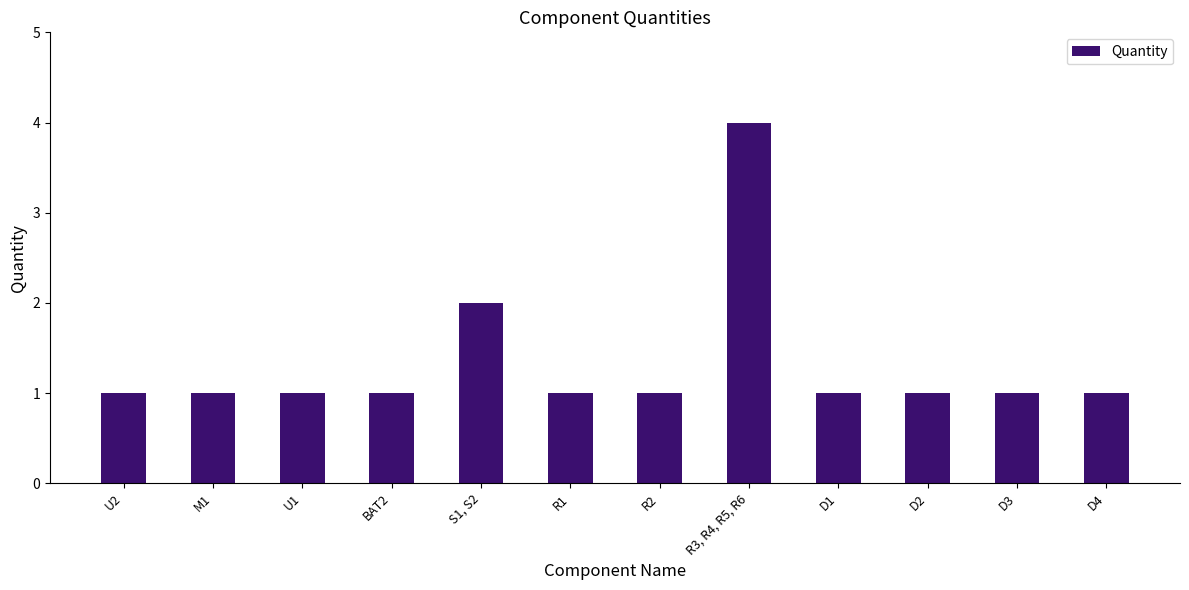

What position from the left is M1?

2